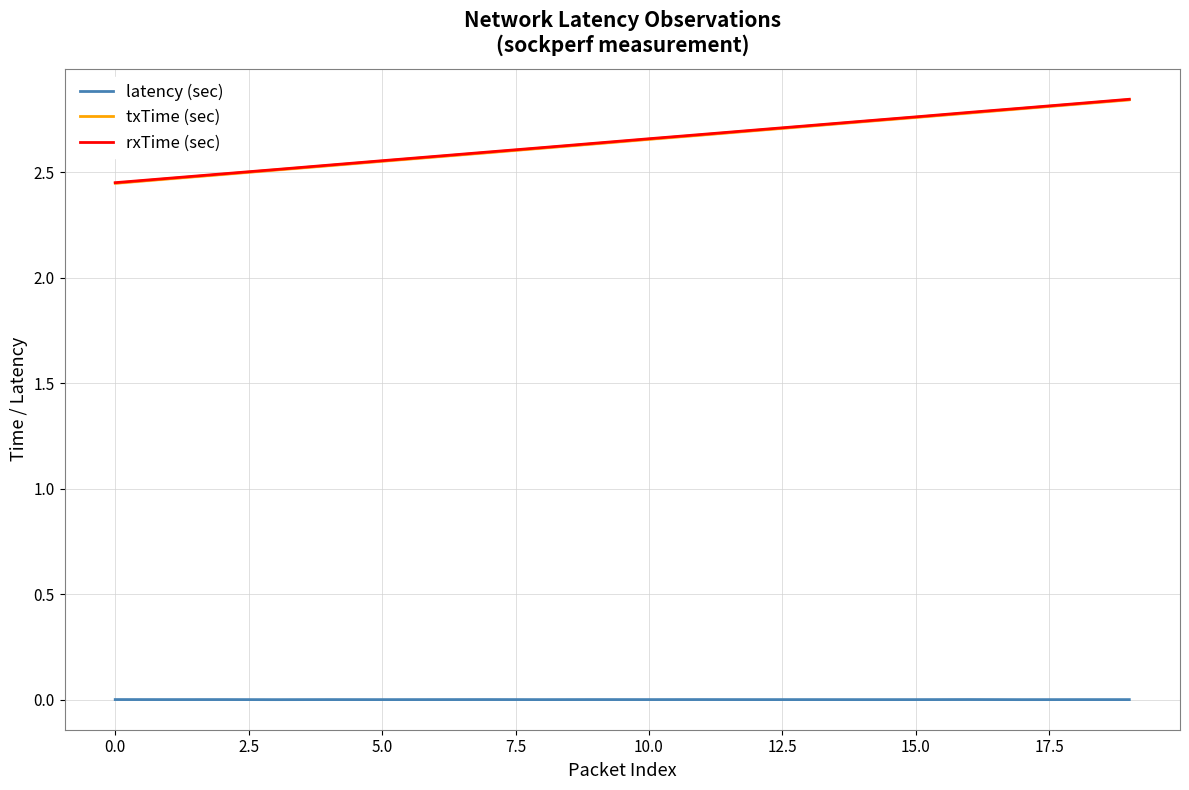

Count the txTime (sec) values in the range 2 to 3.

20